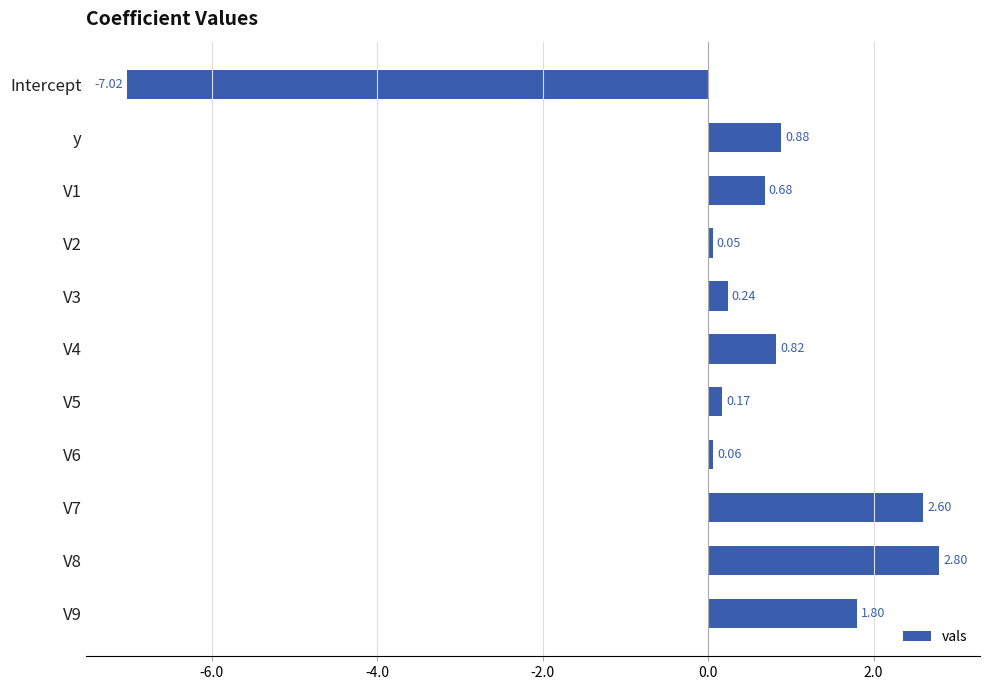

What is the difference between the maximum and minimum values?

9.8